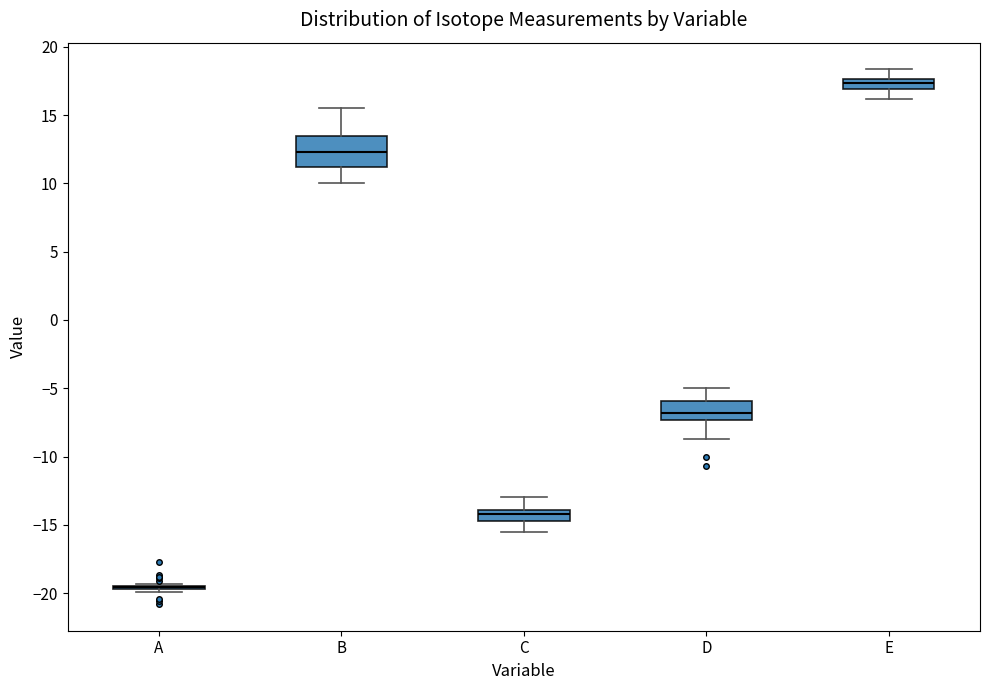

Reading left to right, read every box against the y-axis: the position of its median line, the range the box covers, and the ends of its whiskers. The values are not printed on the chart, so give them approximately, as read against the axis.

A: box collapsed to a line at -19.5, whiskers -20.0 to -19.5
B: median 12.5, box 11.0 to 13.5, whiskers 10.0 to 15.5
C: median -14.0 (inside the box), box -14.5 to -14.0, whiskers -15.5 to -13.0
D: median -7.0, box -7.5 to -6.0, whiskers -8.5 to -5.0
E: median 17.5 (inside the box), box 17.0 to 17.5, whiskers 16.0 to 18.5